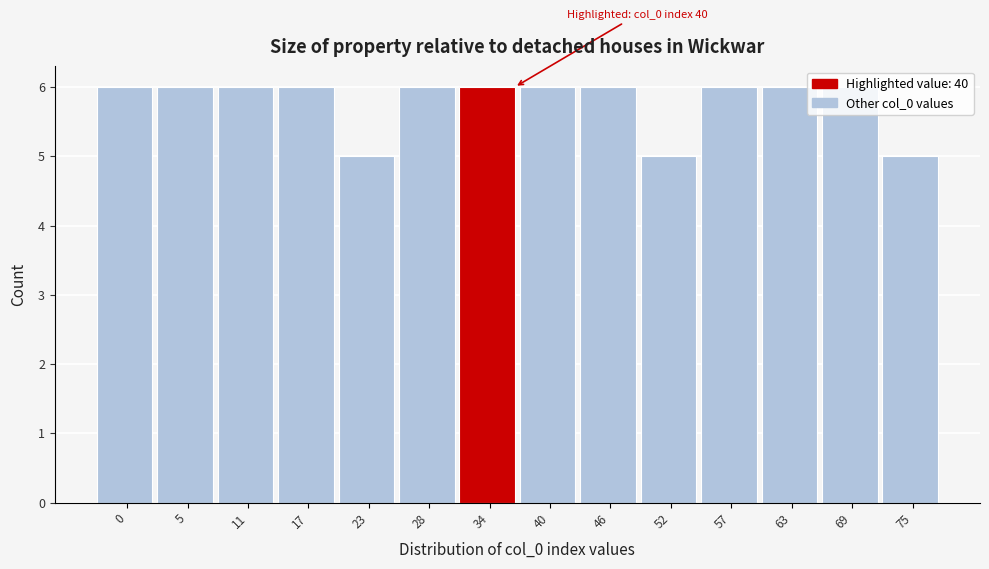

The chart shows a value of 3 at 0. True or false?

False